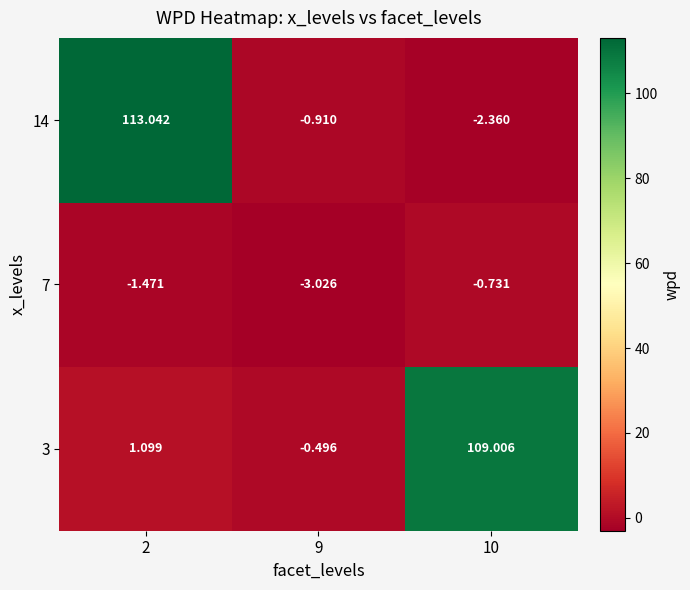

Count the number of data series in this chart.

3